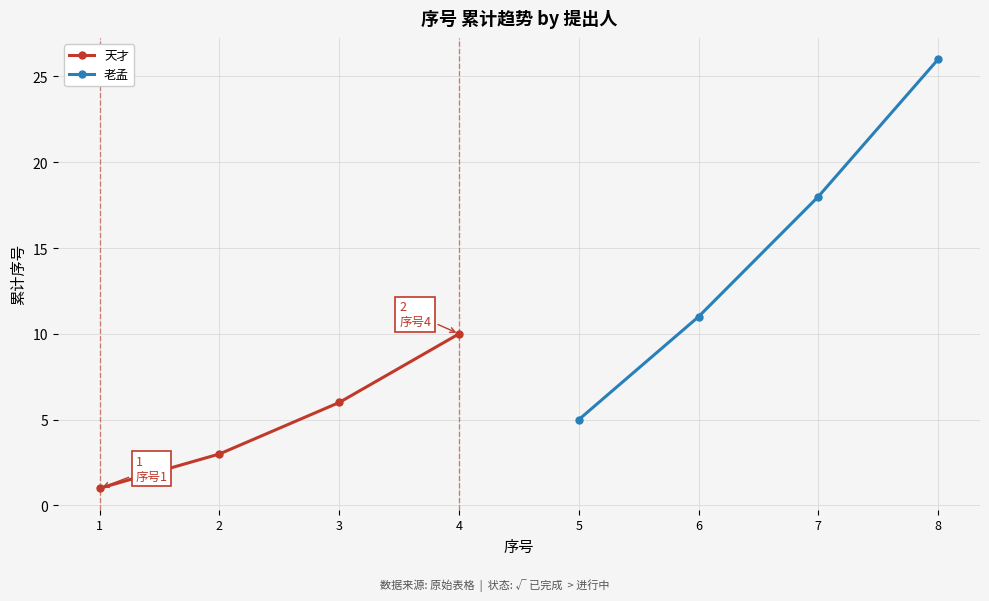

True or false: 天才 and 老孟 cross at least once.

False